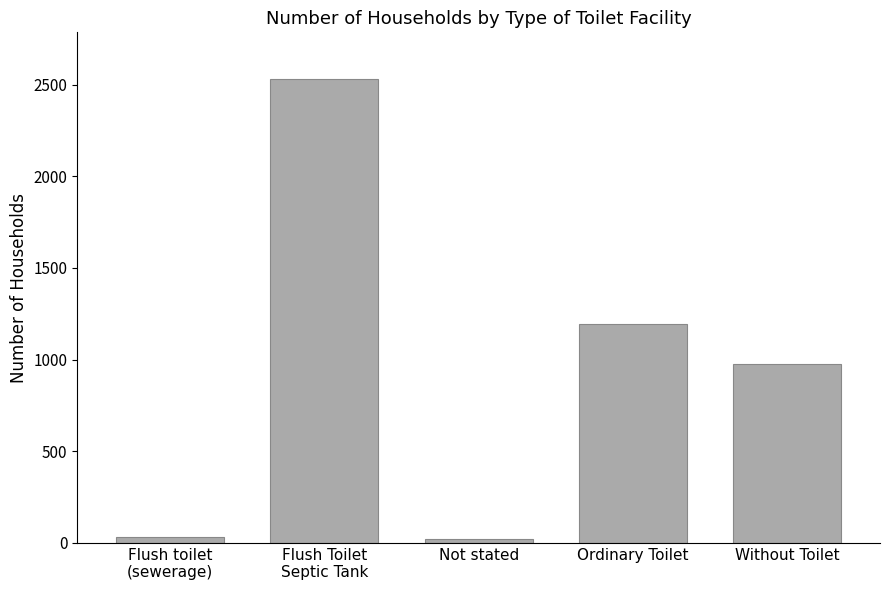

What is the sum of all values?

4751